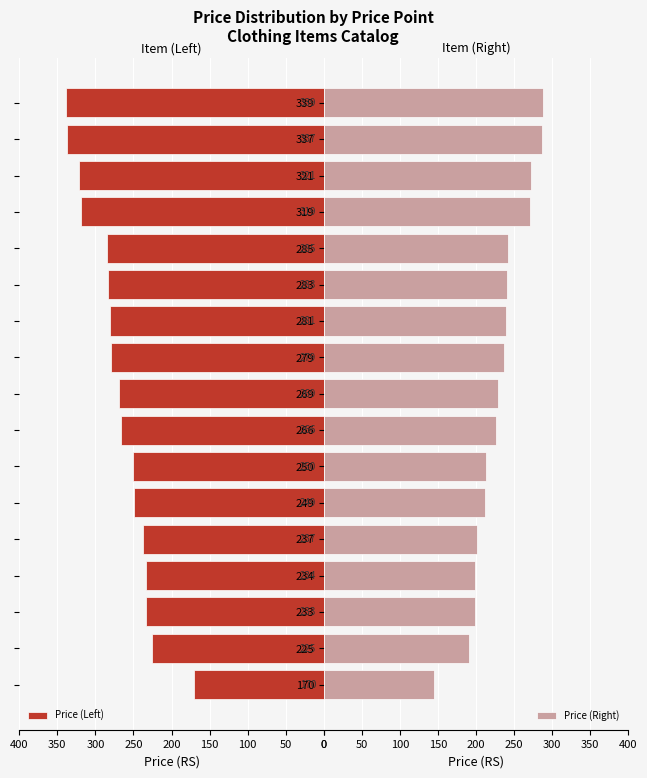

How many groups of bars are there?

17